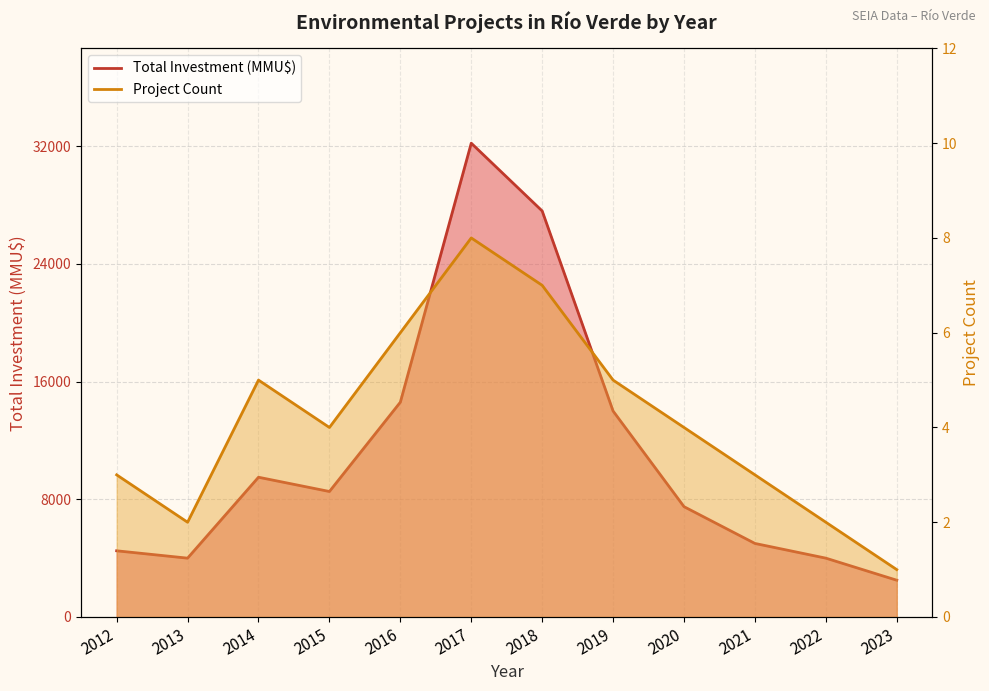

The Project Count series shows 3 at 2016. True or false?

False